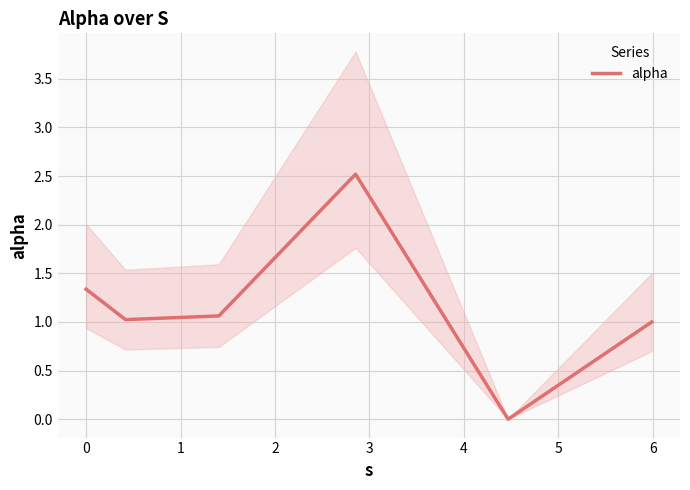

Does the chart display data point markers on the line(s)?

No